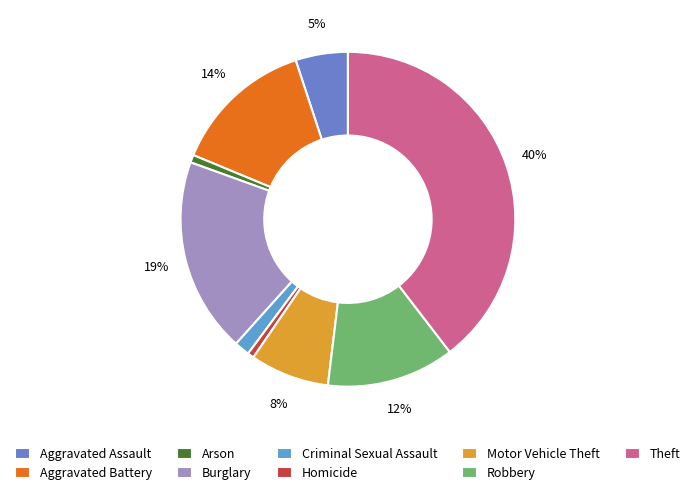

What percentage is the Motor Vehicle Theft slice, to the nearest percent?

8%